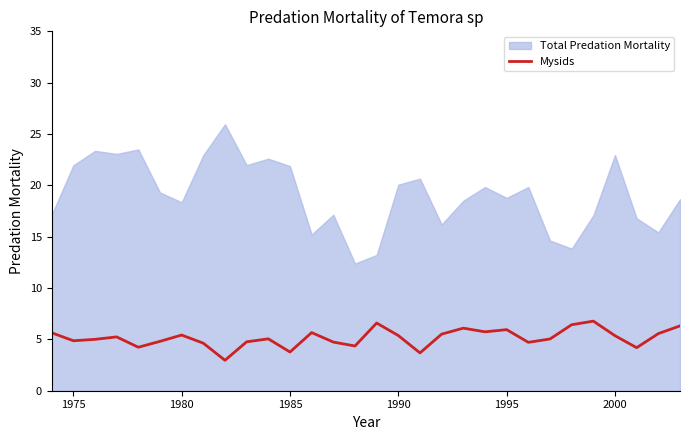

What is the lowest value of the Mysids series?

3.0